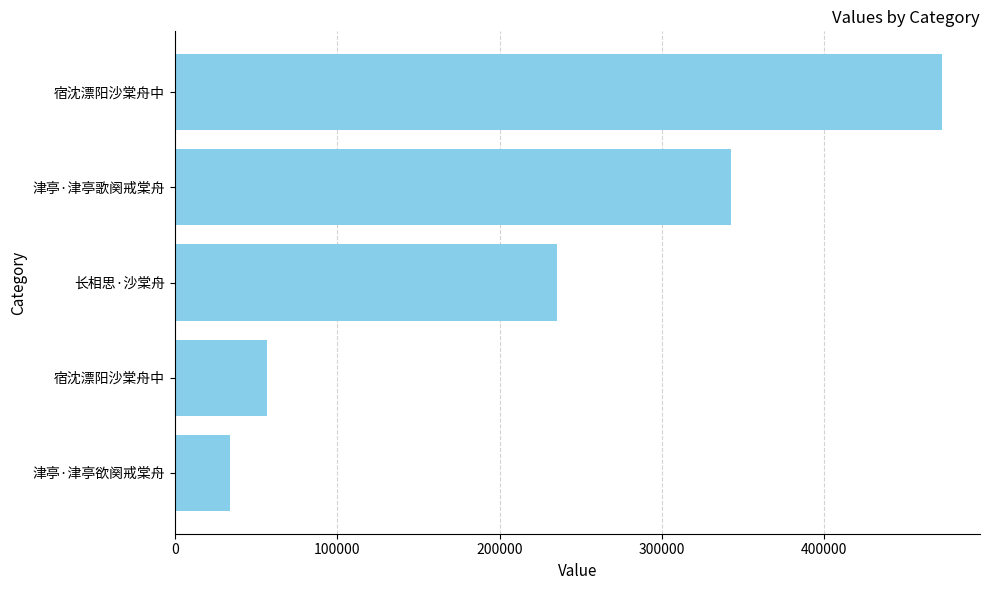

How many data points does each series have?

5